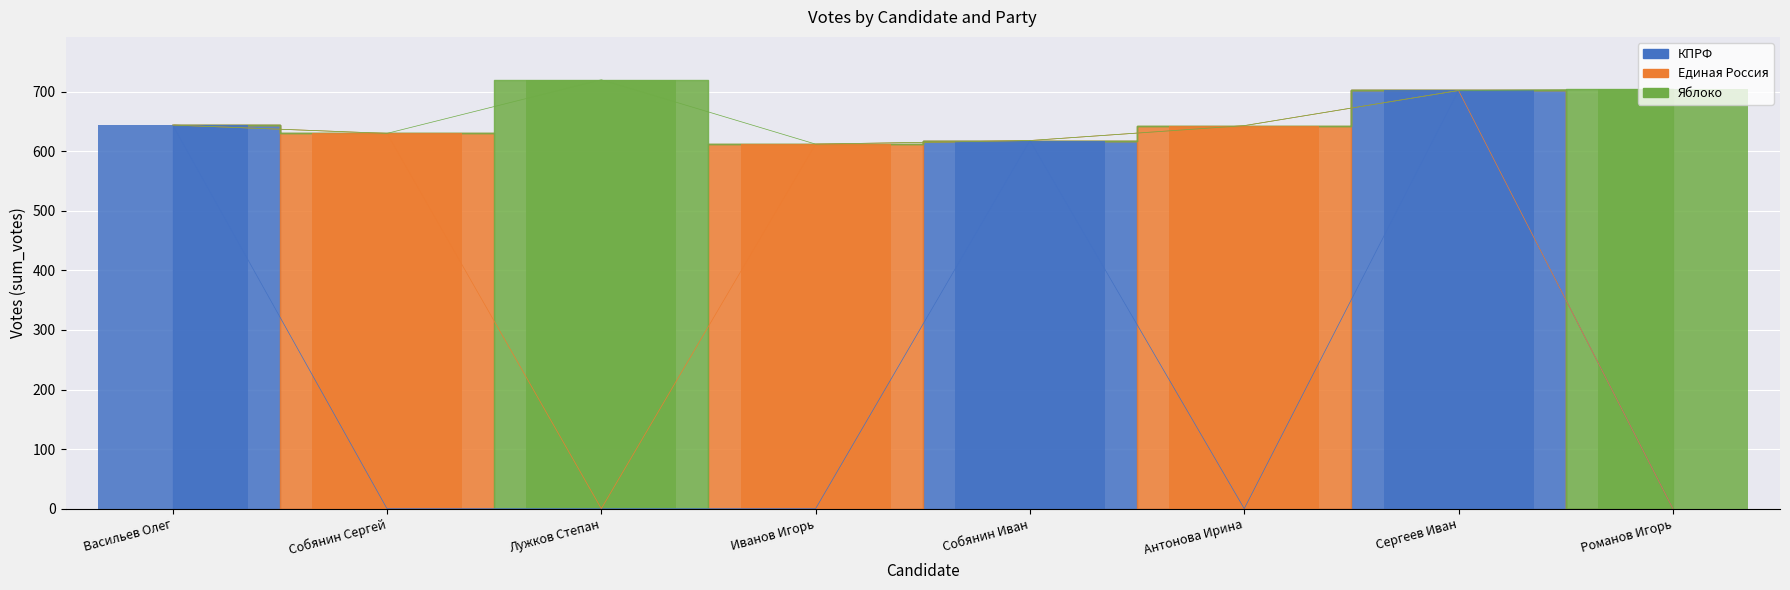

What is the spread (max minus min) of values at Романов Игорь?

704